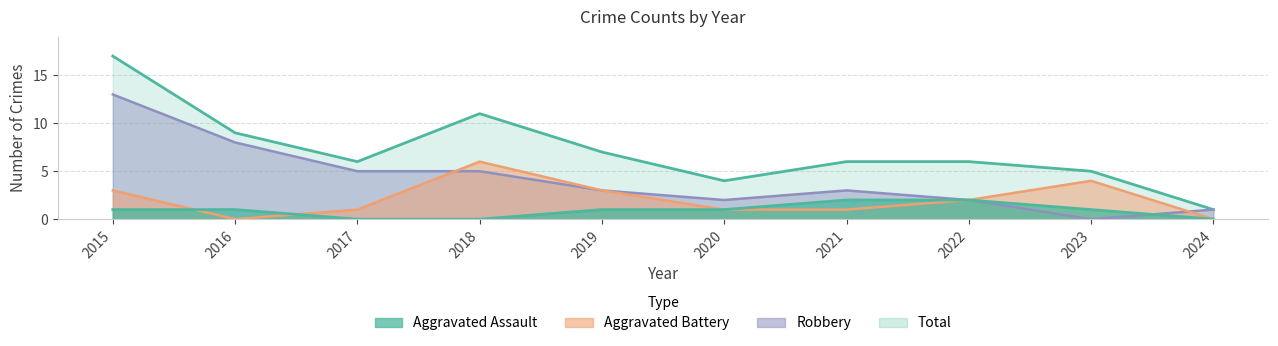

Where is Aggravated Battery nearest to the value 3?

2015